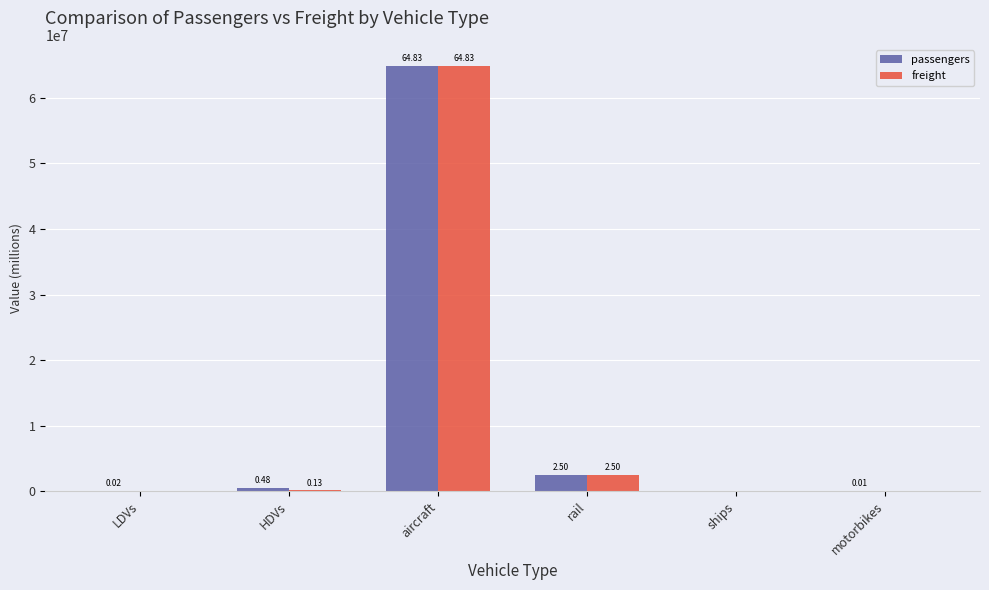

Between rail and ships, which series saw the biggest shift?

passengers